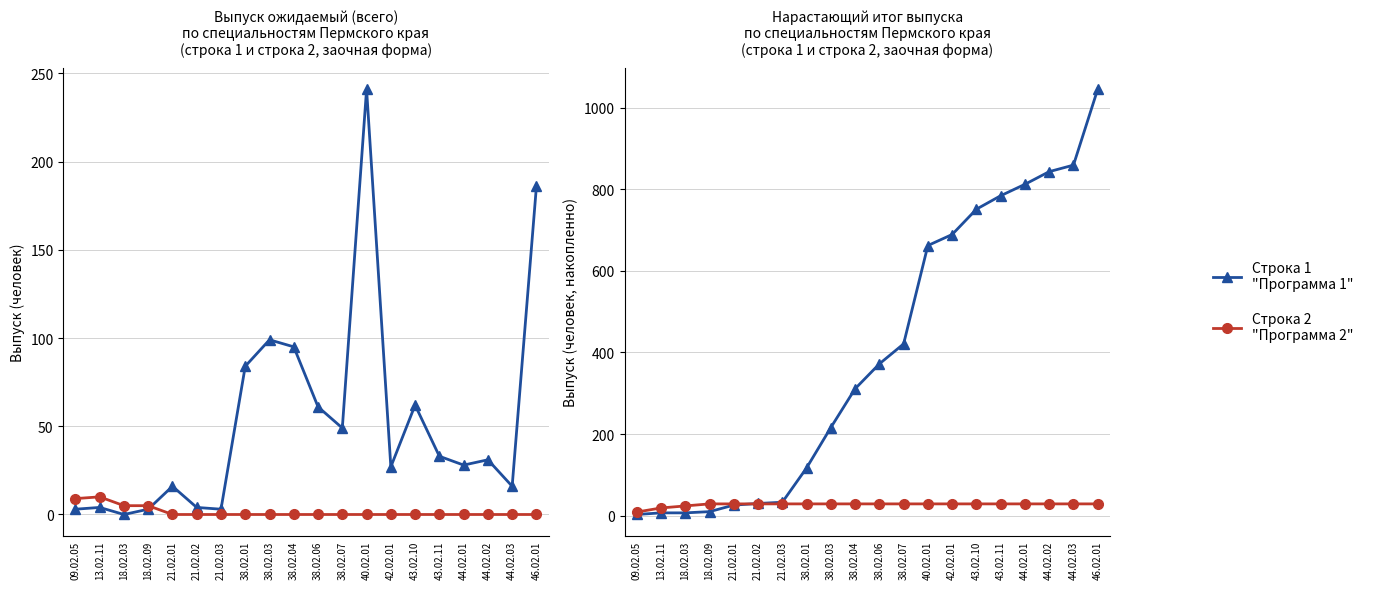

Reading left to right, extract all data points from this chart.

Строка 1
"Программа 1": 09.02.05=3	13.02.11=7	18.02.03=7	18.02.09=10	21.02.01=26	21.02.02=30	21.02.03=33	38.02.01=117	38.02.03=216	38.02.04=311	38.02.06=372	38.02.07=421	40.02.01=662	42.02.01=689	43.02.10=751	43.02.11=784	44.02.01=812	44.02.02=843	44.02.03=859	46.02.01=1045
Строка 2
"Программа 2": 09.02.05=9	13.02.11=19	18.02.03=24	18.02.09=29	21.02.01=29	21.02.02=29	21.02.03=29	38.02.01=29	38.02.03=29	38.02.04=29	38.02.06=29	38.02.07=29	40.02.01=29	42.02.01=29	43.02.10=29	43.02.11=29	44.02.01=29	44.02.02=29	44.02.03=29	46.02.01=29